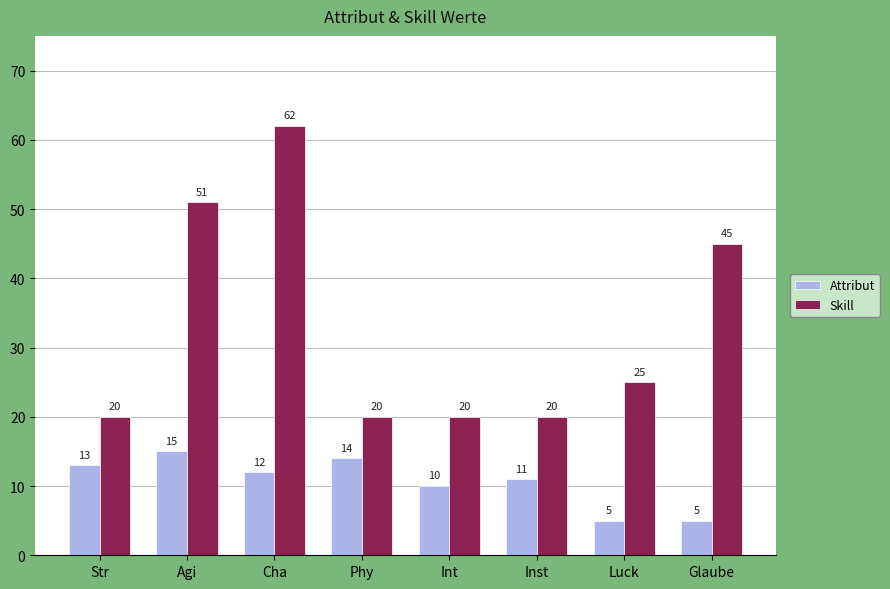

What is the sum of all Attribut values?

85